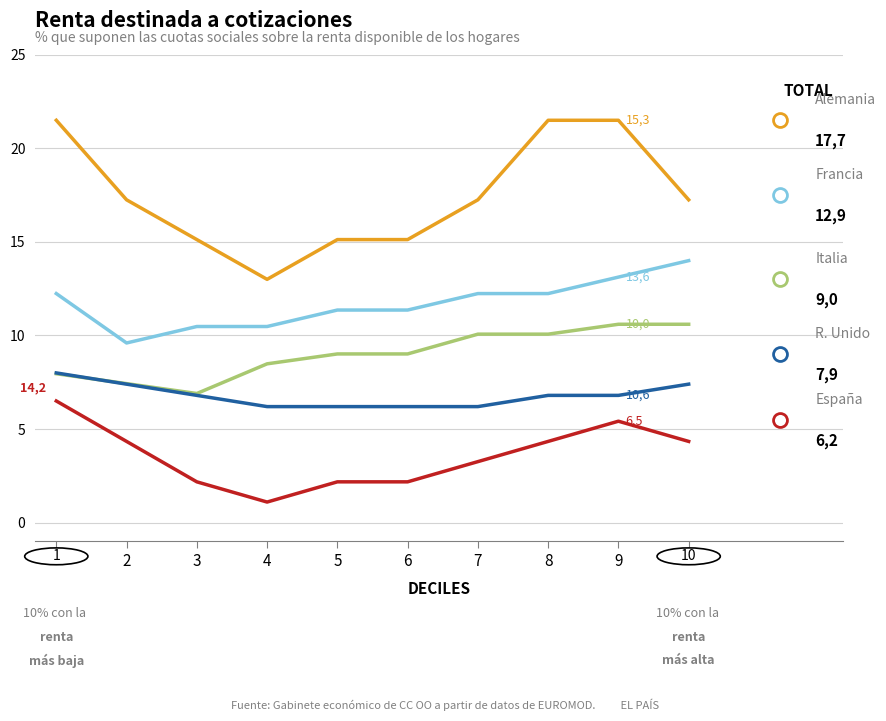

What is the greatest value displayed?

21.5